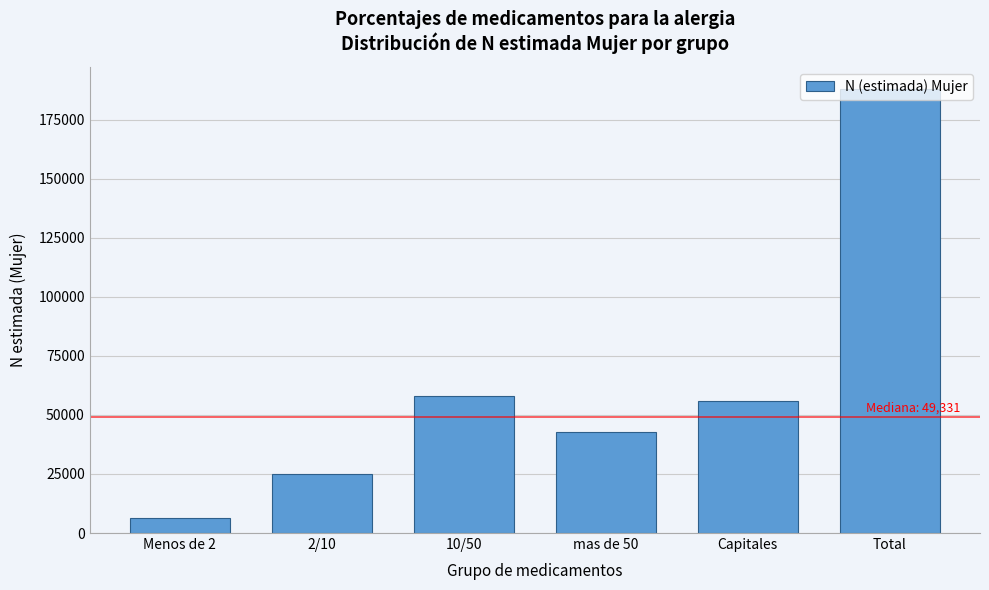

What is the sum of the values at 2/10 and 10/50?

83025